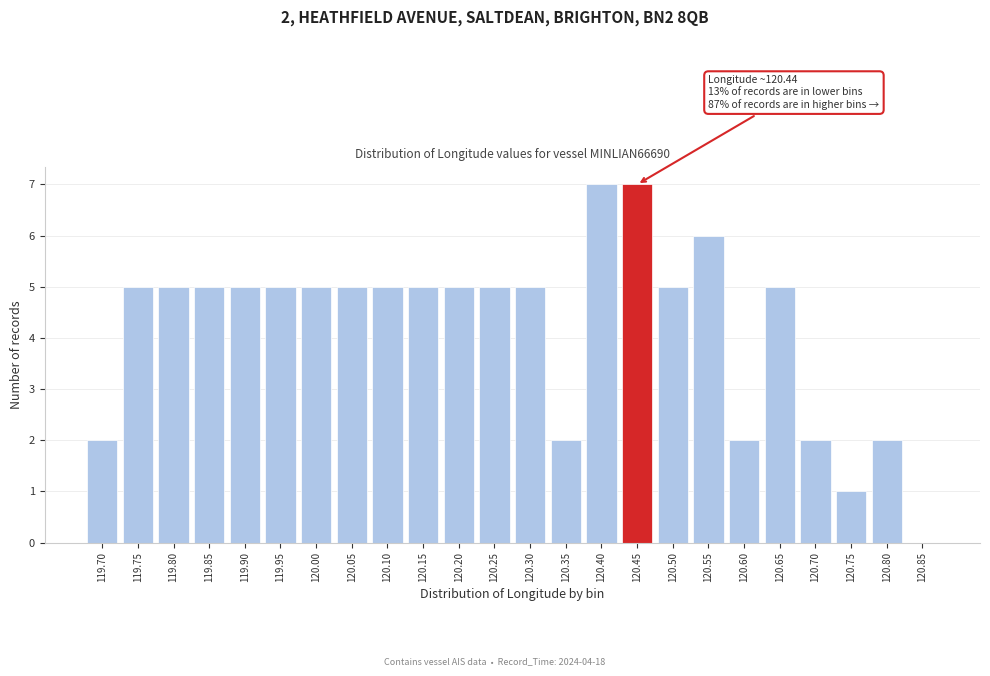

Reading left to right, transcribe all the data shown in this chart.

119.70=2	119.75=5	119.80=5	119.85=5	119.90=5	119.95=5	120.00=5	120.05=5	120.10=5	120.15=5	120.20=5	120.25=5	120.30=5	120.35=2	120.40=7	120.45=7	120.50=5	120.55=6	120.60=2	120.65=5	120.70=2	120.75=1	120.80=2	120.85=0